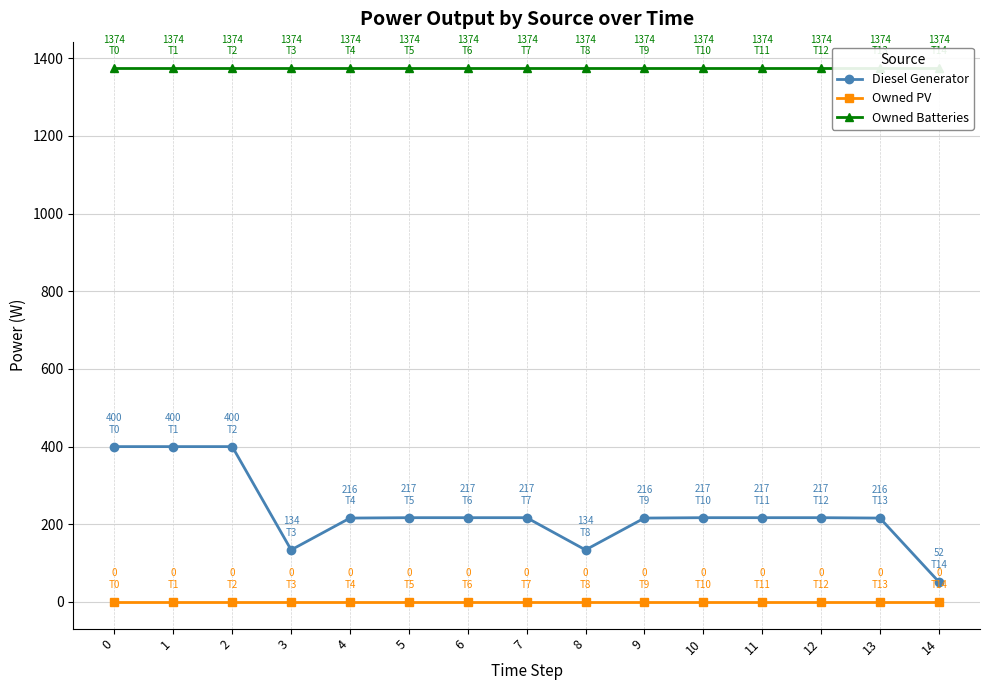

What is the maximum value shown in the chart?

1374